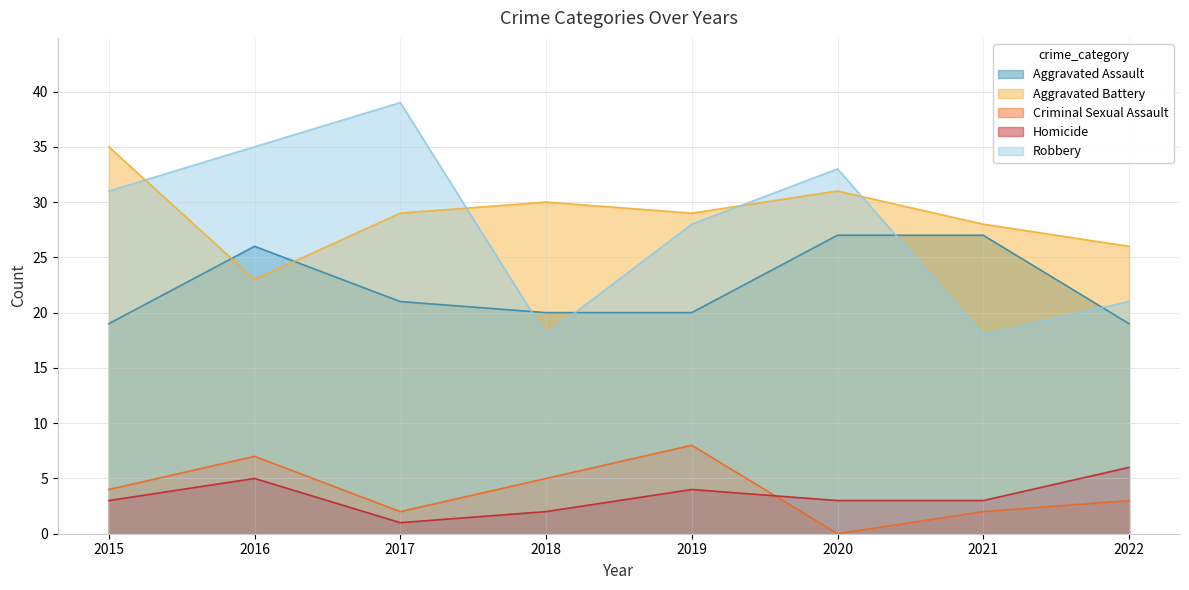

At which label does Aggravated Battery reach its minimum?

2016